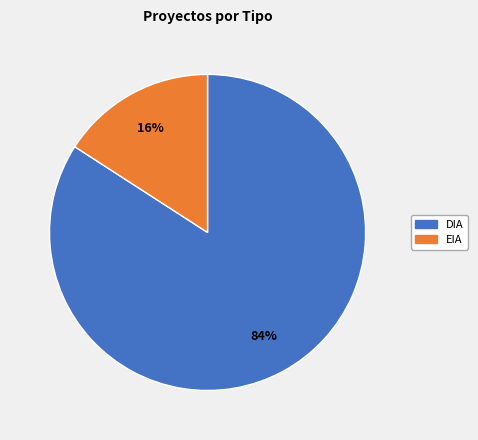

Which slice is the largest?

DIA